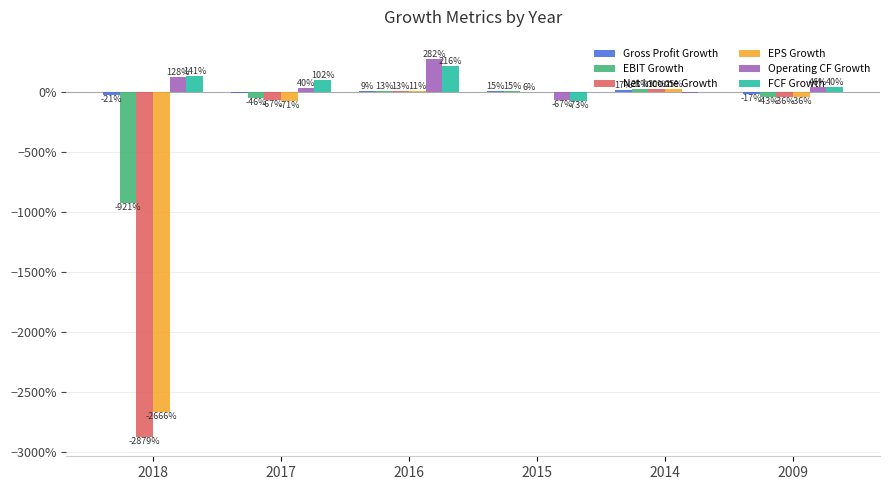

Does the chart contain stacked bars?

No